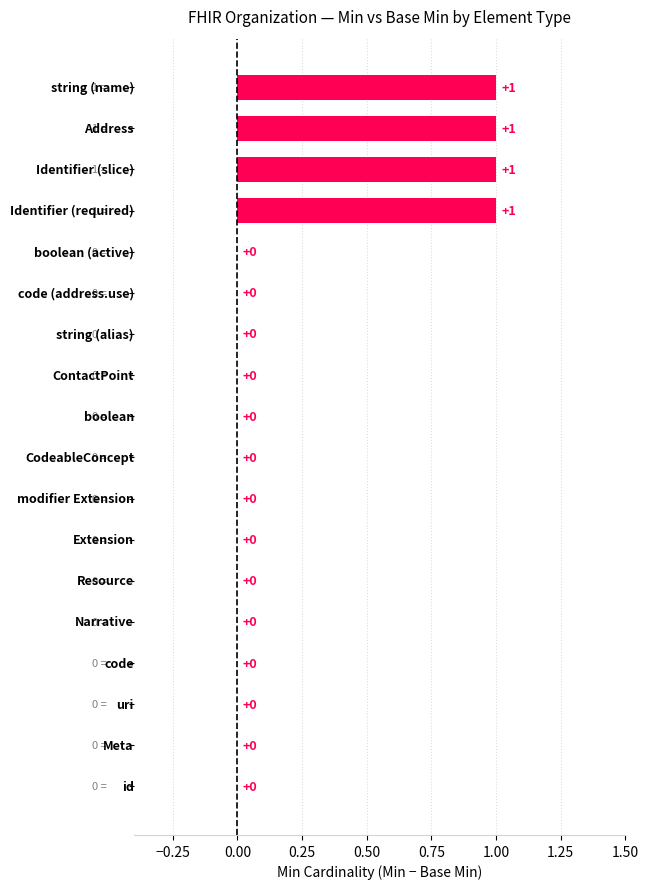

Are the bars horizontal?

Yes